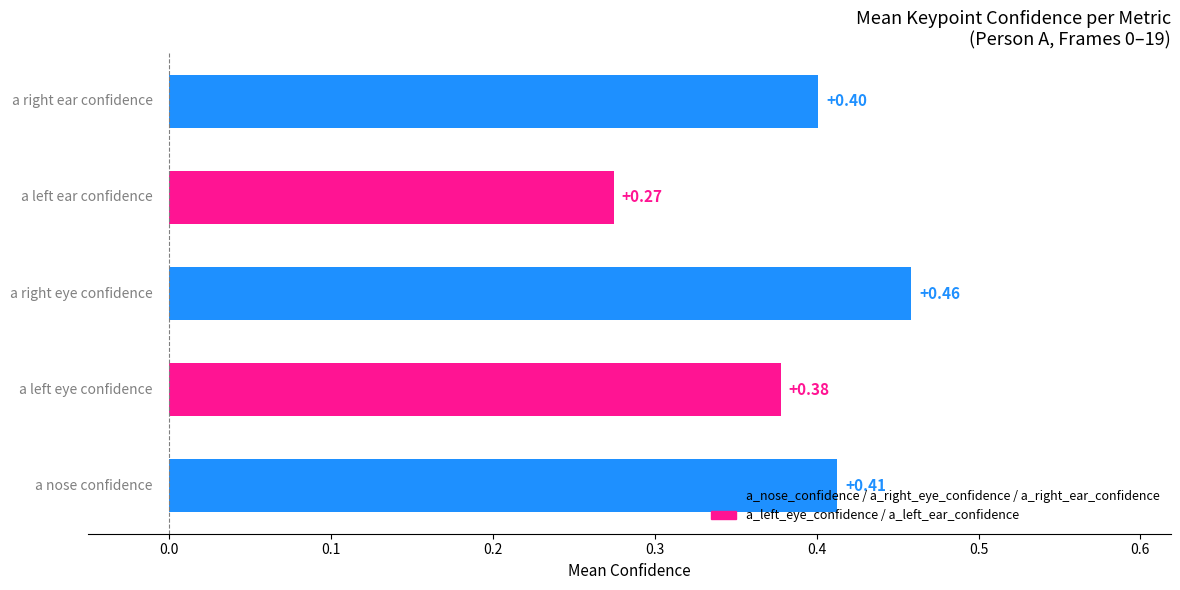

What is the average value?

0.4